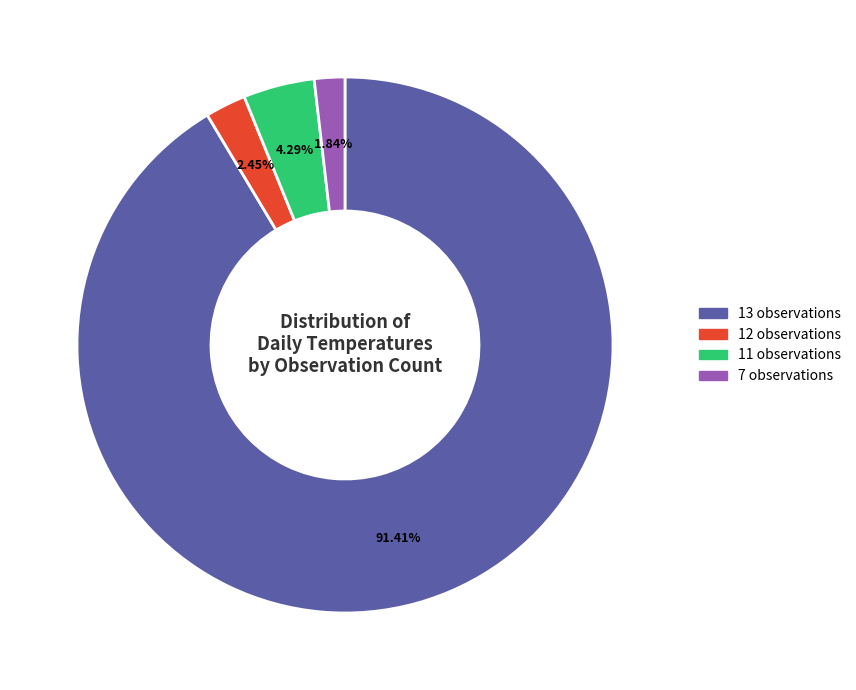

Is there a majority slice in this chart?

Yes